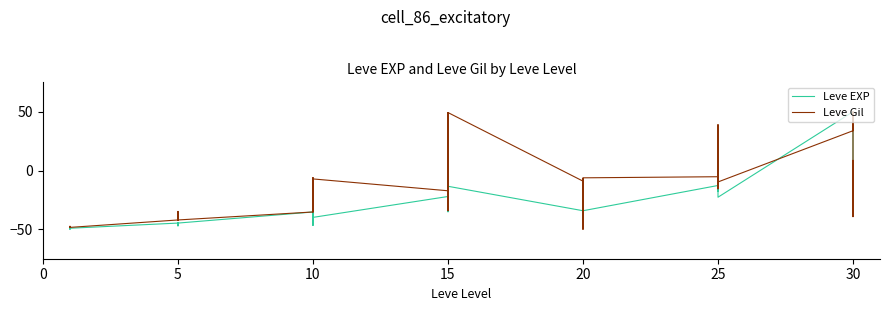

What is the value of the Leve Gil point at the 29th from the left?

-50.0